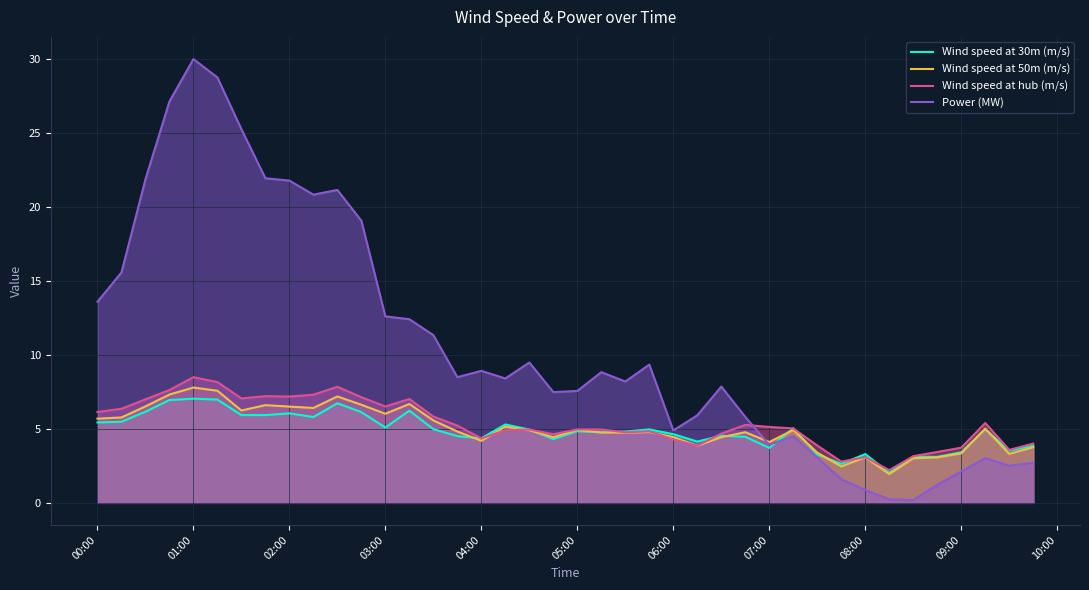

At which category is the sum across all series the highest?

01:00